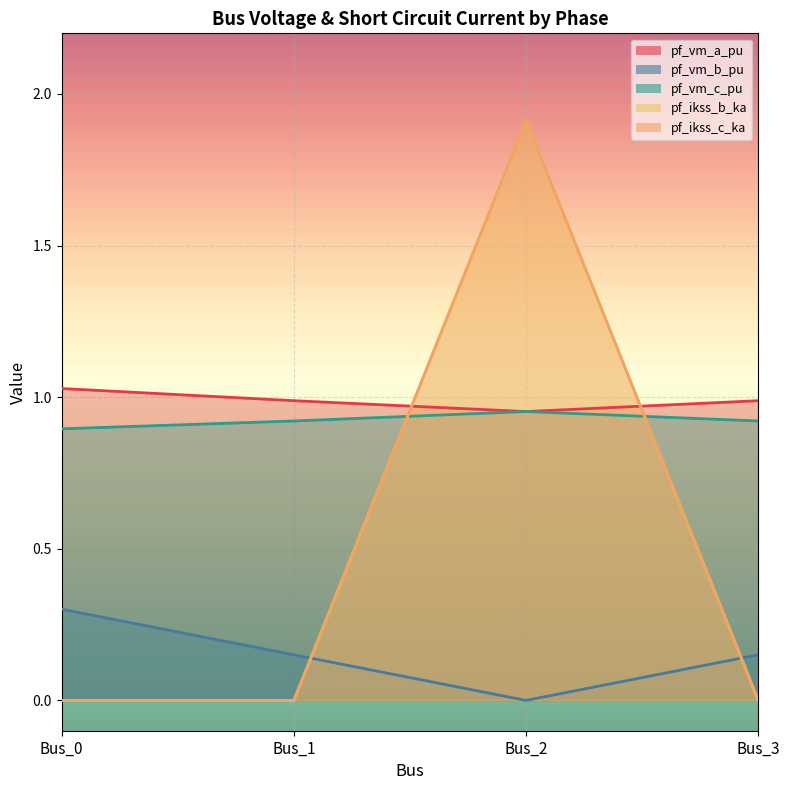

Between Bus_2 and Bus_3, which series saw the biggest shift?

pf_ikss_b_ka